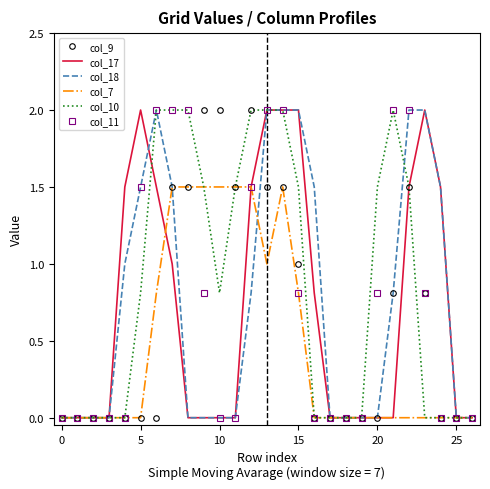

What are all the series names shown in the legend?

col_9, col_17, col_18, col_7, col_10, col_11